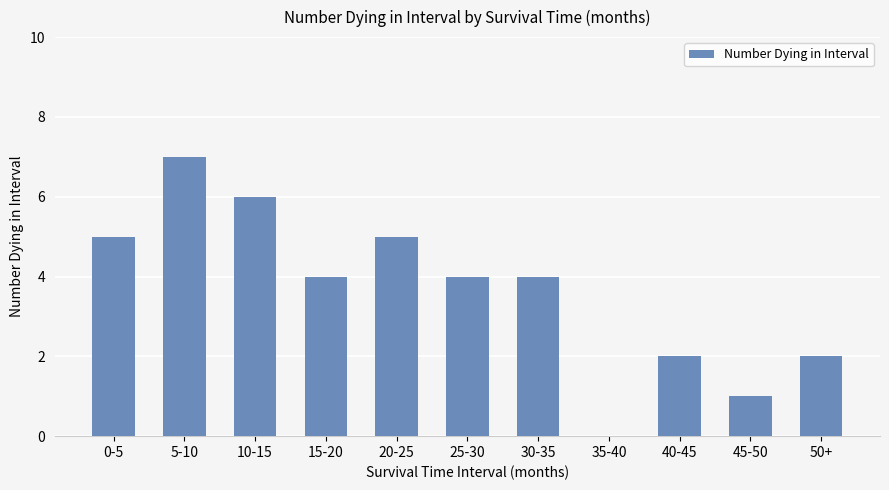

Are the bars horizontal?

No